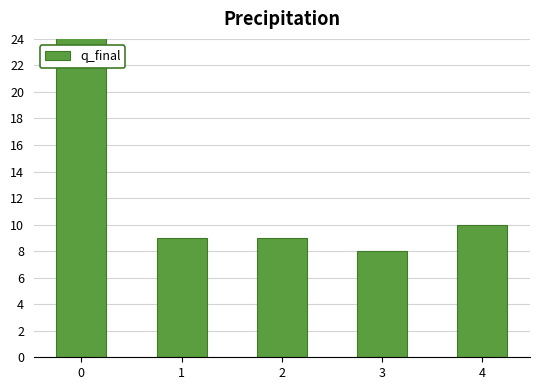

Reading left to right, list all the values displayed in this chart.

40	9	9	8	10